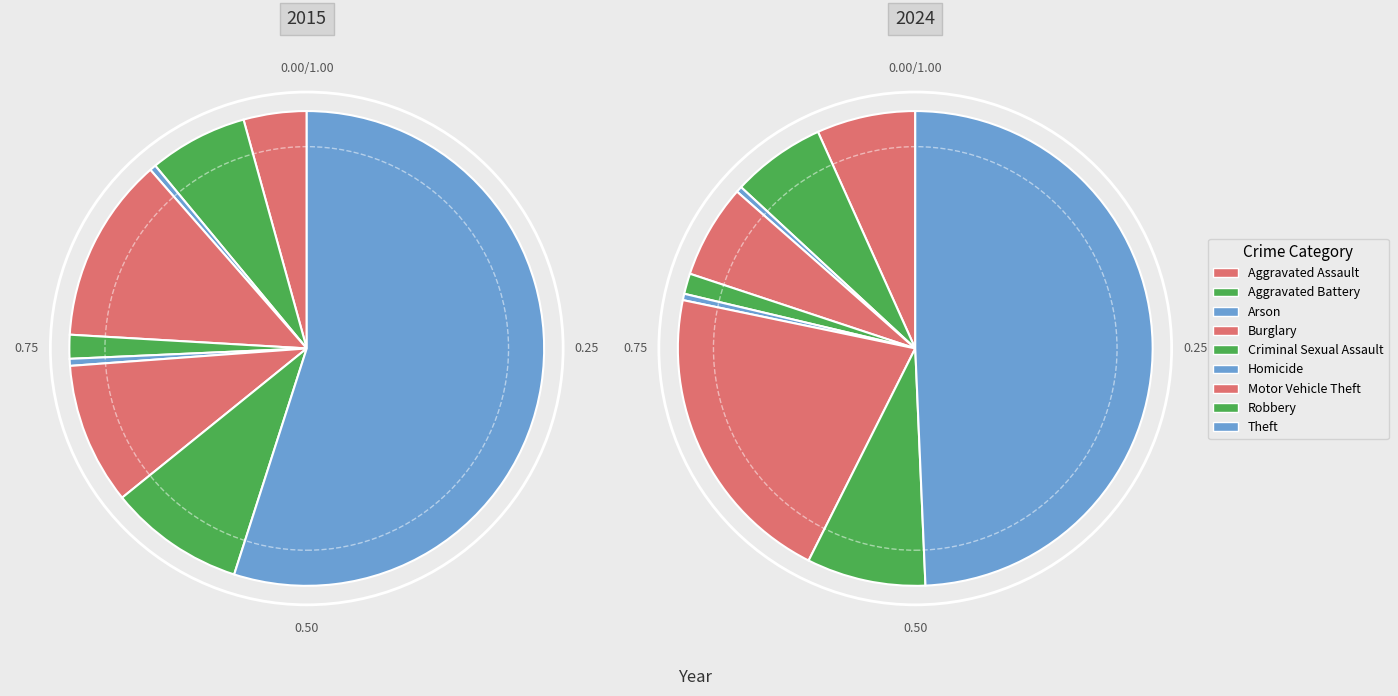

To the nearest percent, what percentage of the pie is 3?

13%